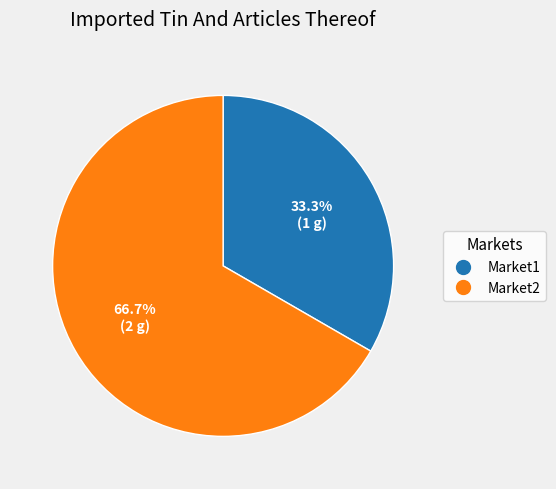

Which category has the smallest portion of the pie?

Market1